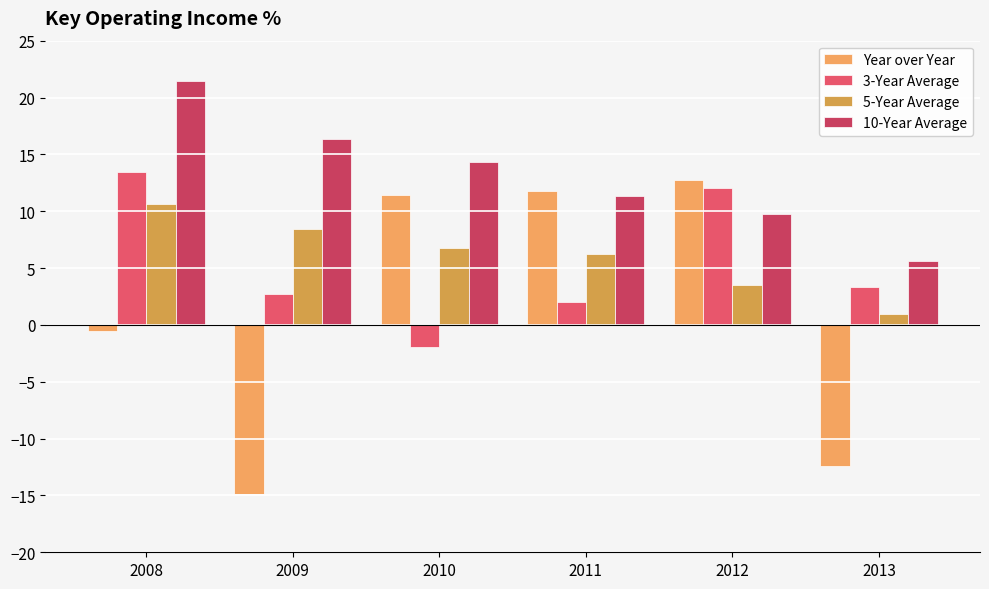

List the series in order of their peak value, highest first.

10-Year Average, 3-Year Average, Year over Year, 5-Year Average